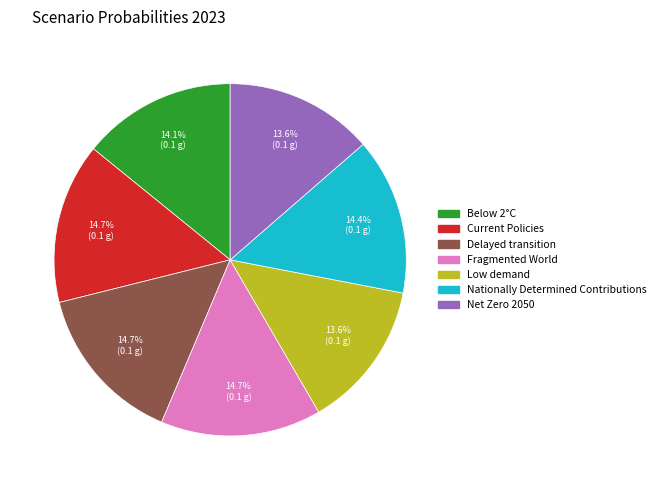

Does Low demand represent more than half of the total?

No